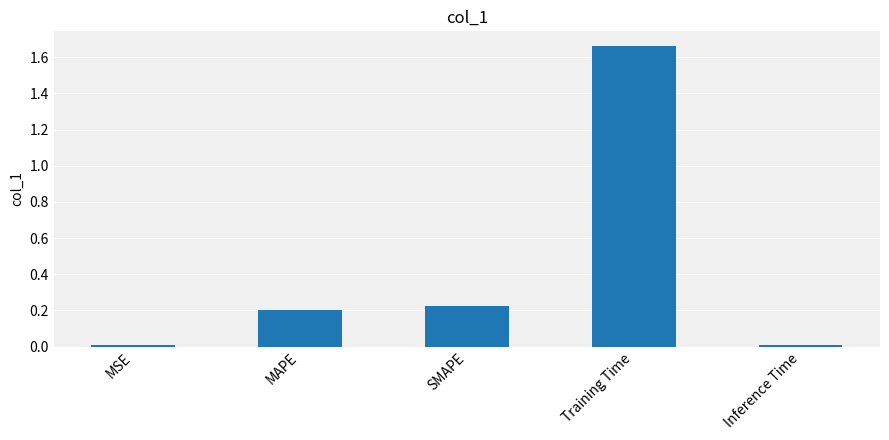

The value at MAPE is 0.1. True or false?

False